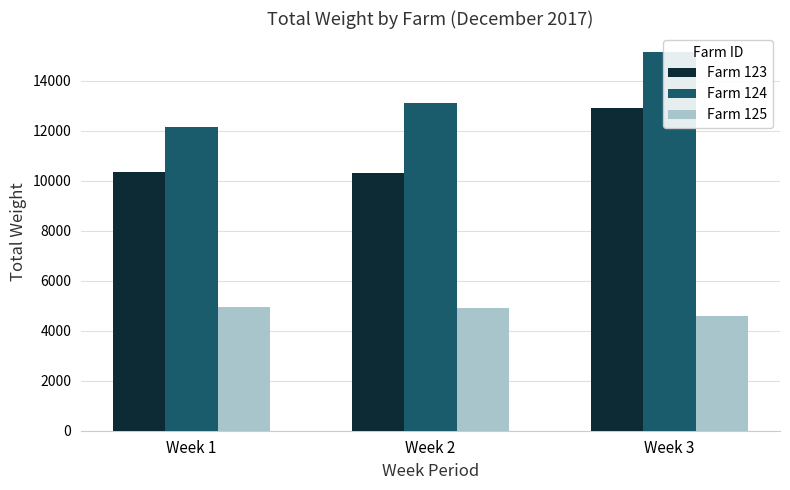

How many data points does each series have?

3